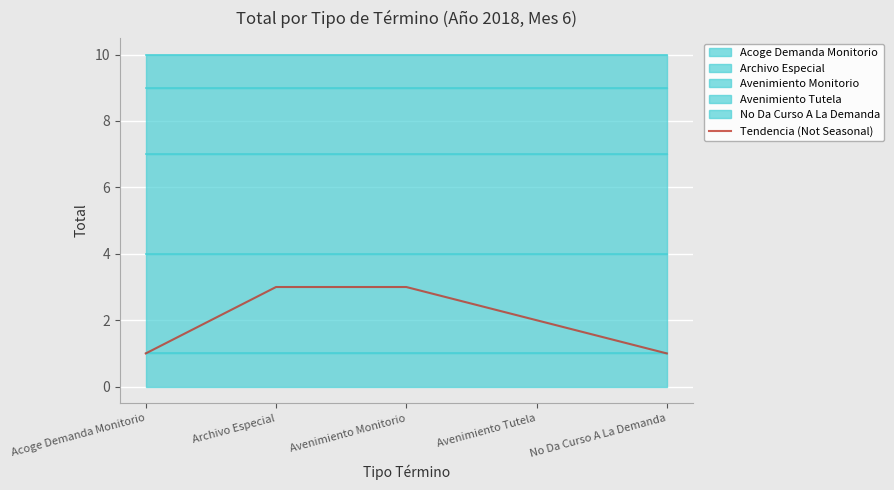

The chart shows a value of 2 at Avenimiento Tutela. True or false?

True